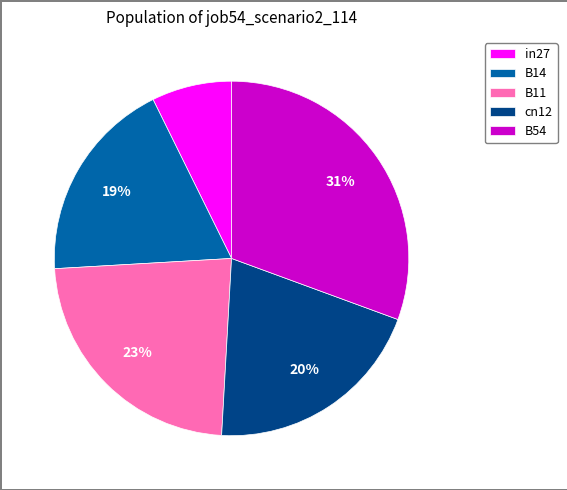

Which category has the biggest portion of the pie?

B54